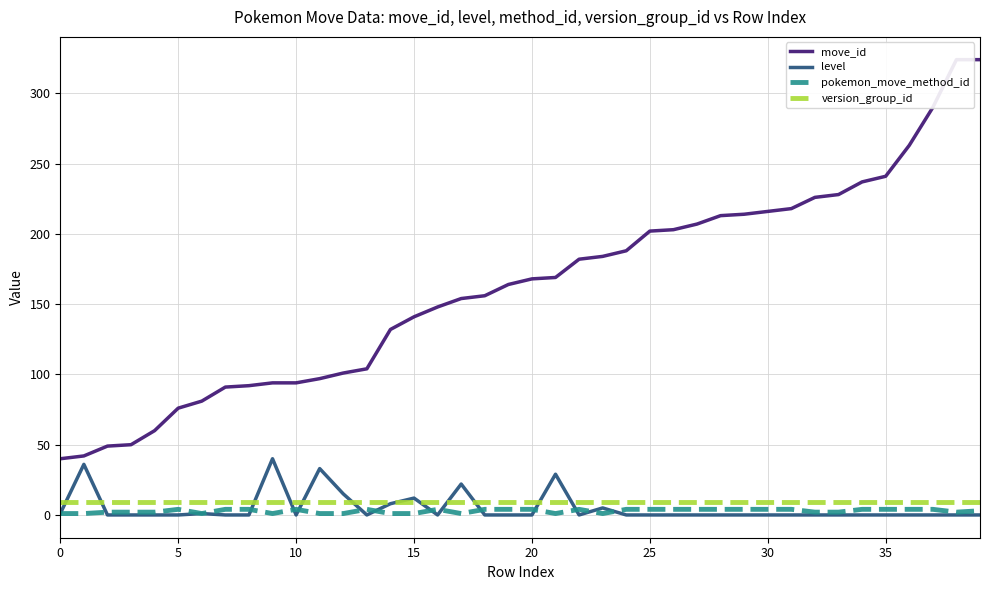

True or false: level has a value of 0 at 26.

True